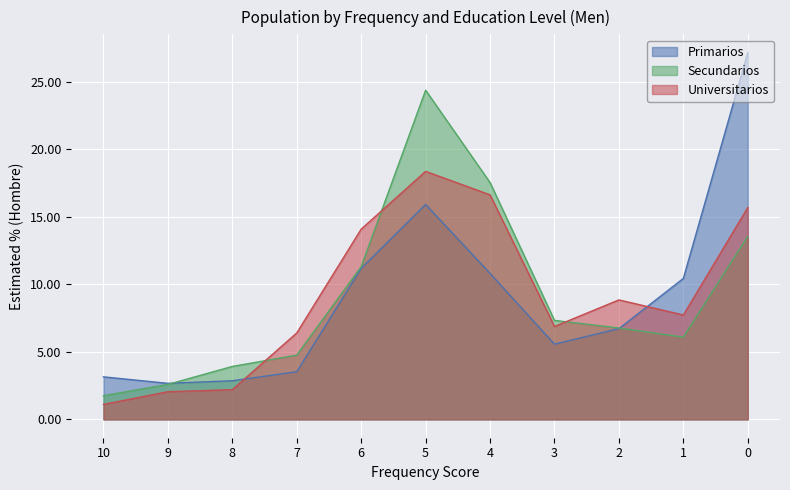

What is the value of the Primarios point at the 8th from the left?

5.6